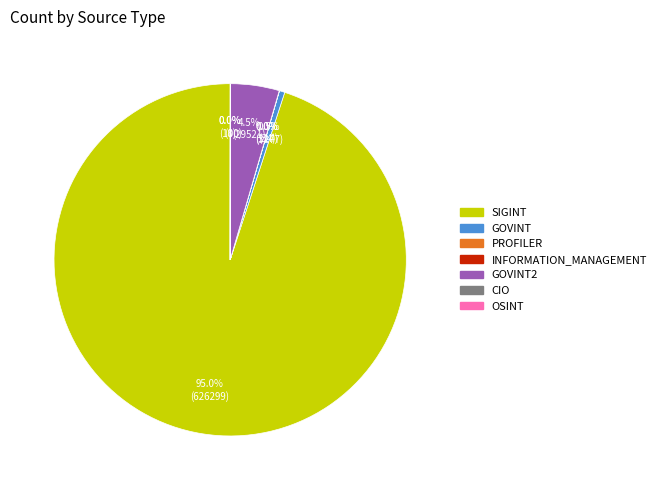

Is there a majority slice in this chart?

Yes